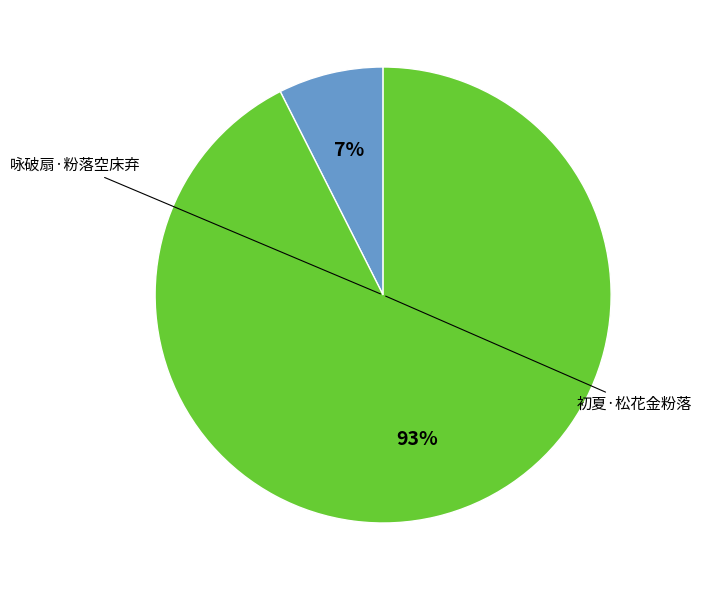

Is there any slice that represents more than half of the pie?

Yes